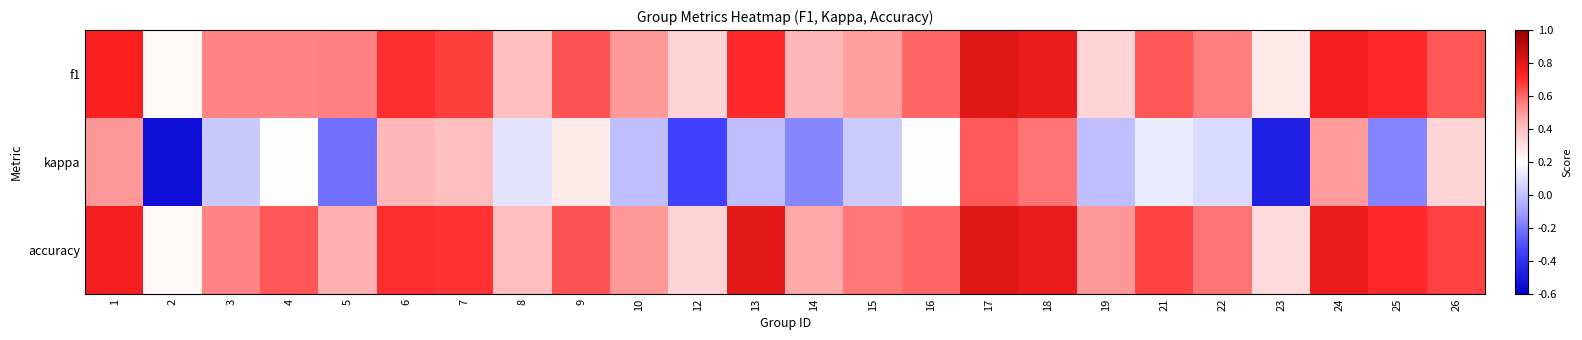

Which series changed the most between 7 and 21?

kappa